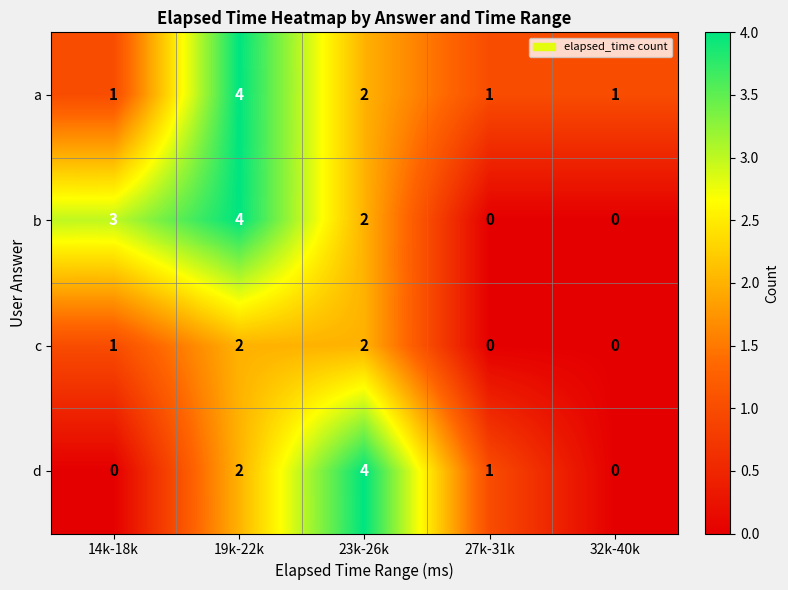

How many a values are between 1 and 2?

4